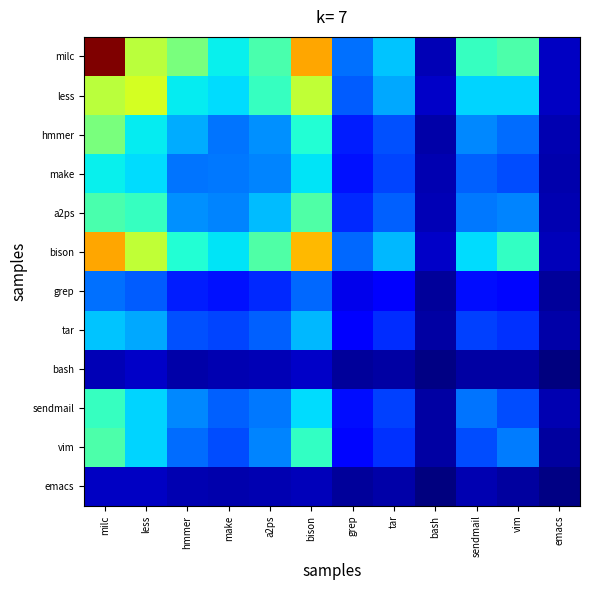

Which series has the largest range (max minus min)?

milc